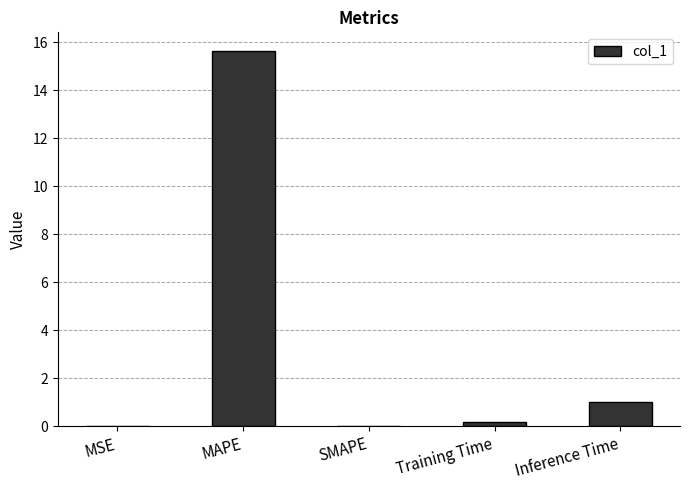

Which category has the highest value across all series?

MAPE